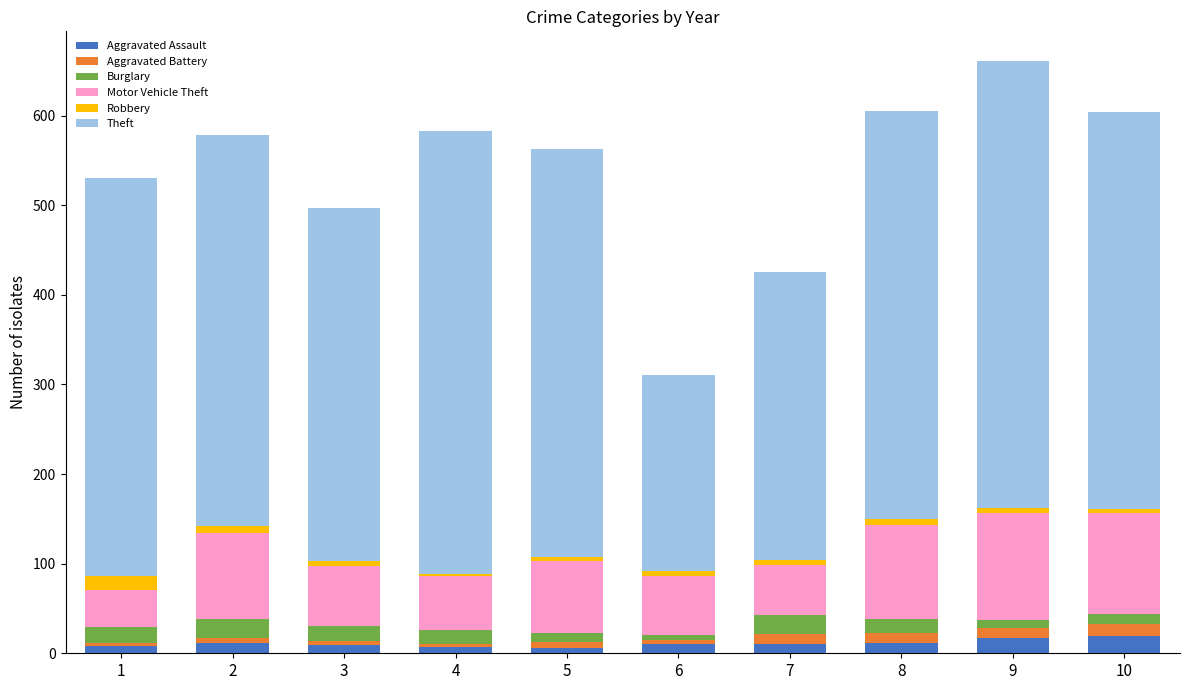

What is the value of the Aggravated Assault bar at the 5th from the left?

6